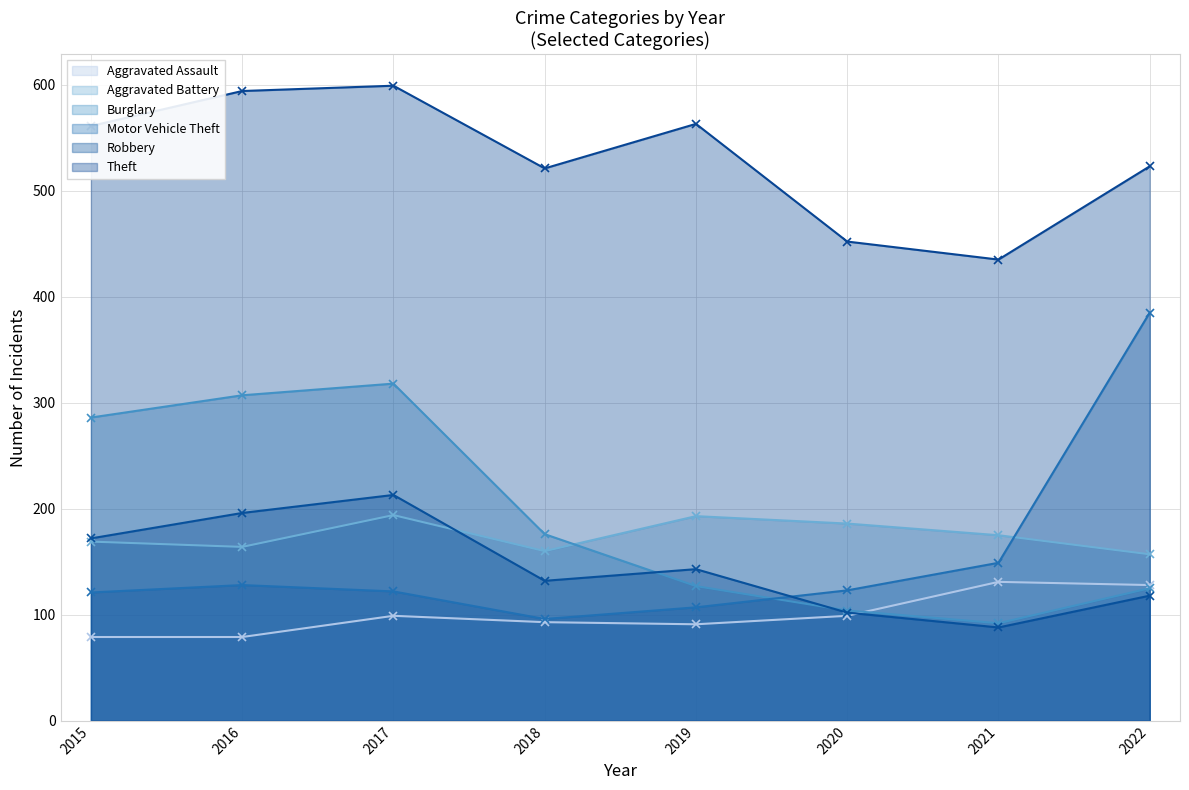

Which series has the largest range (max minus min)?

Motor Vehicle Theft